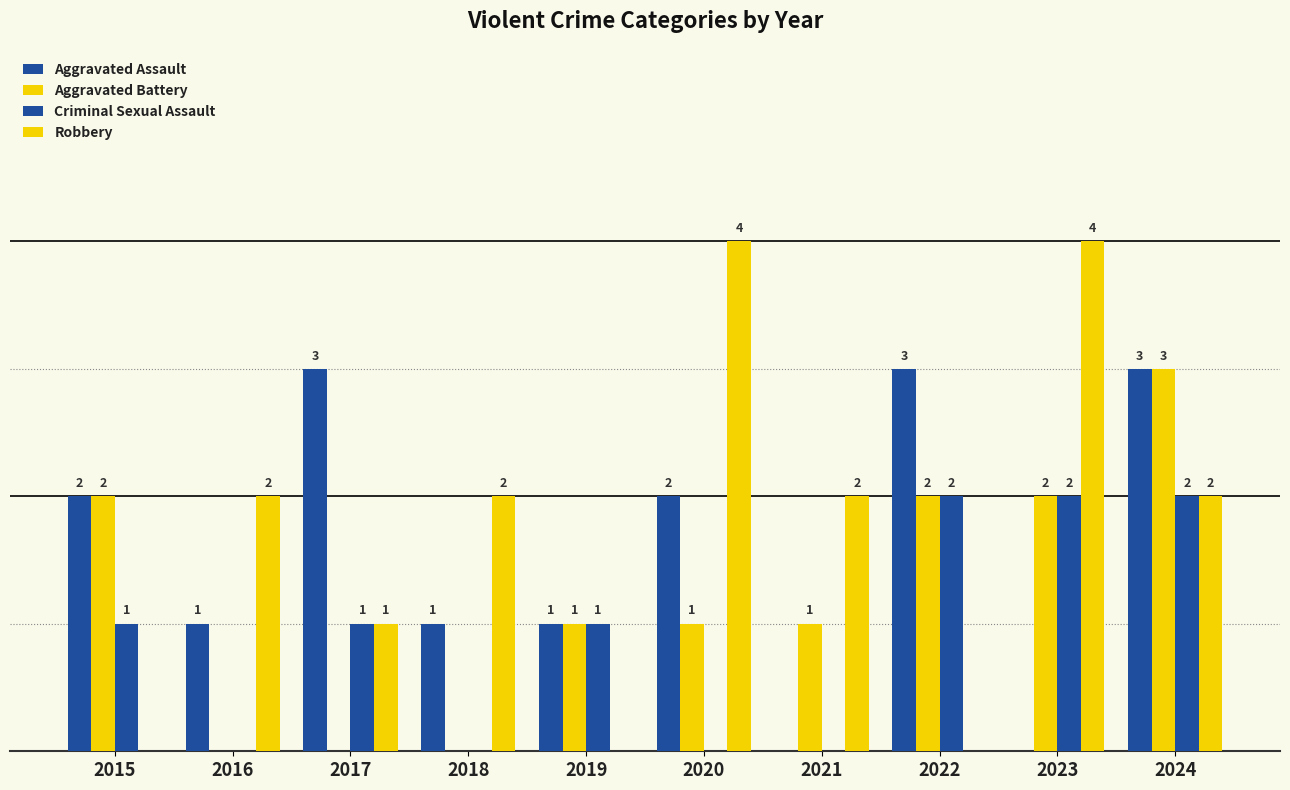

Does the chart contain stacked bars?

No